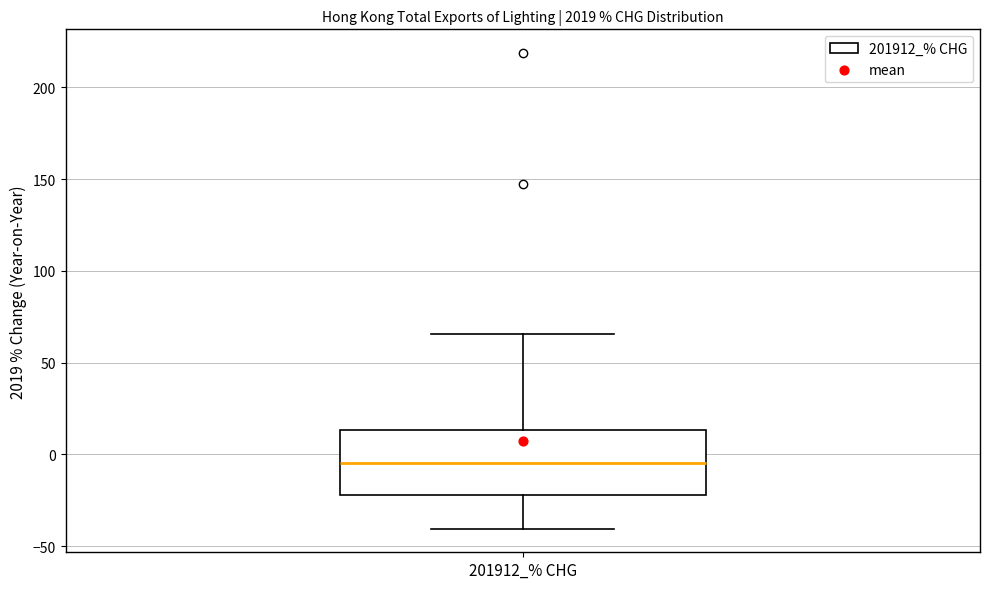

Read this box plot against the y-axis: the position of the median line, the range covered by the box, and the ends of both whiskers. The values are not printed on the chart, so give them approximately, as read against the axis.

median -5, box -20 to 15, whiskers -40 to 65